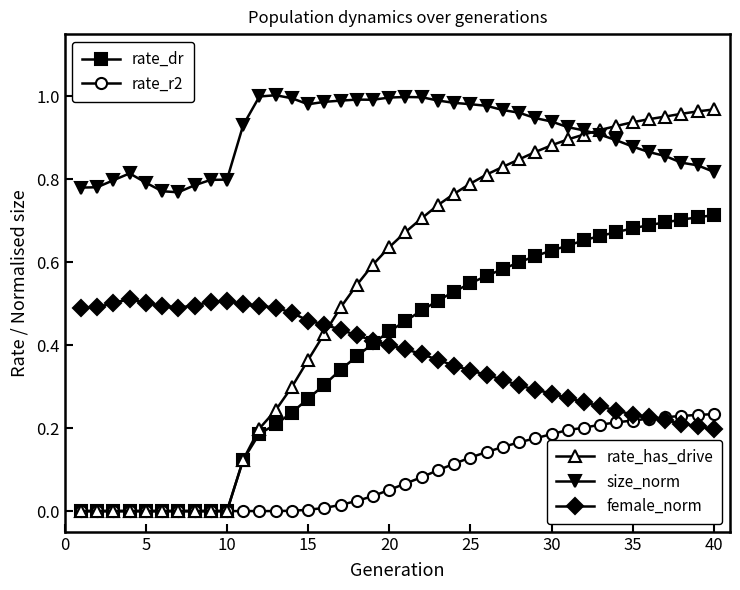

How many lines are shown in the chart?

5